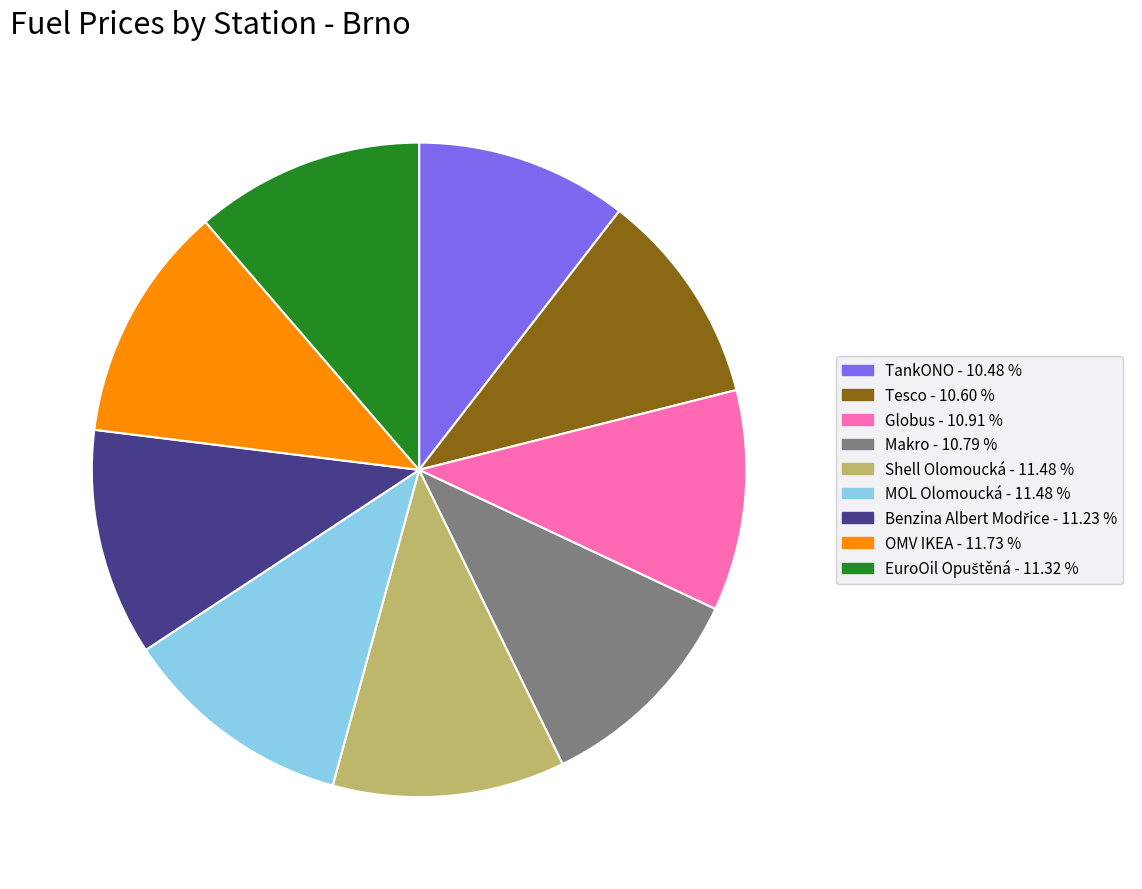

Does any single category account for the majority?

No